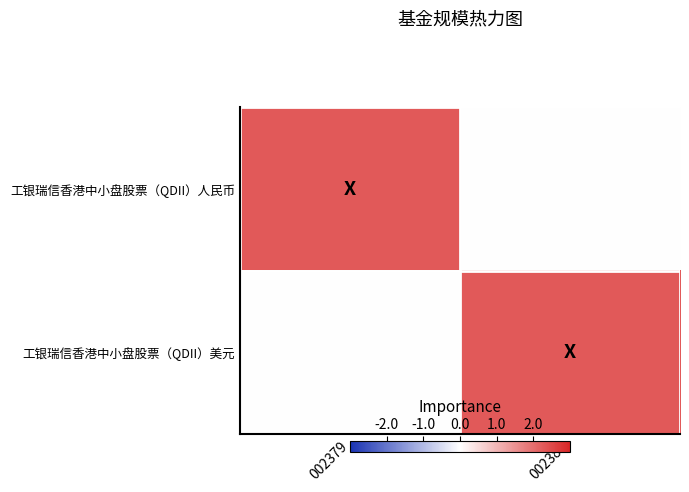

Which series changed the most between 002379 and 002380?

工银瑞信香港中小盘股票（QDII）人民币